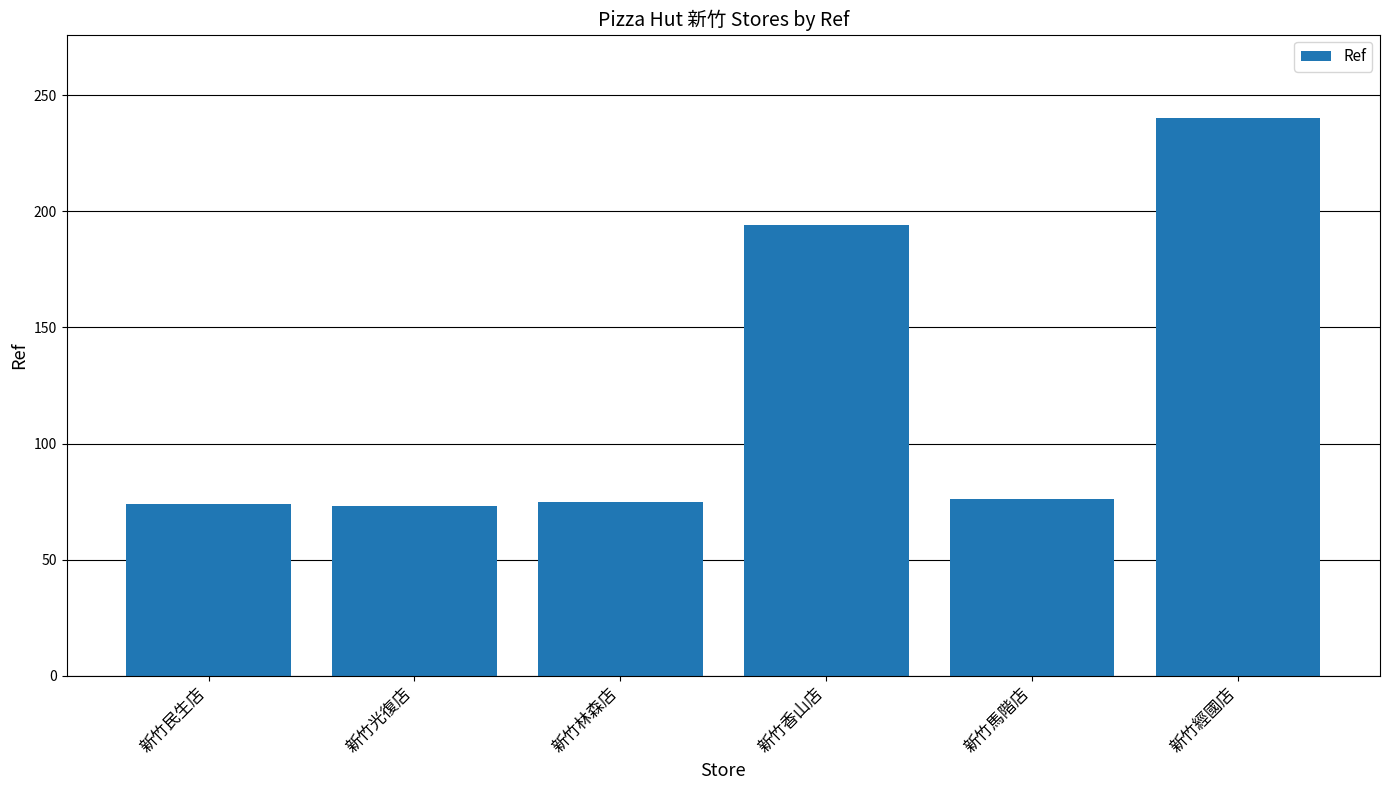

What is the sum of all values?

732